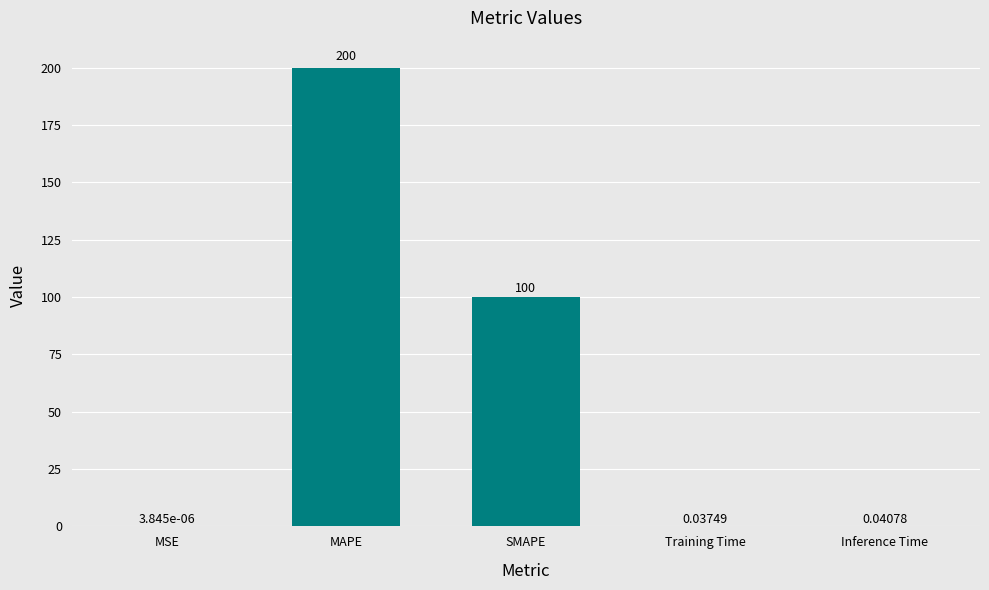

Where is the data nearest to the value 100?

SMAPE